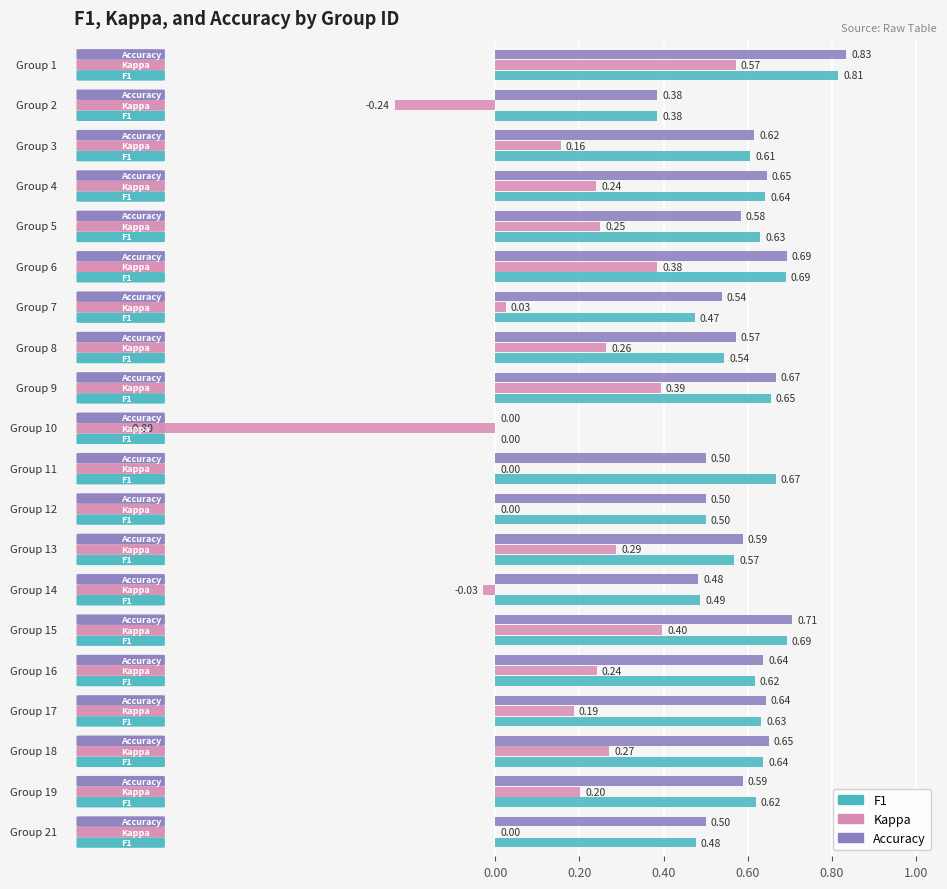

Which series has the widest spread of values?

Kappa